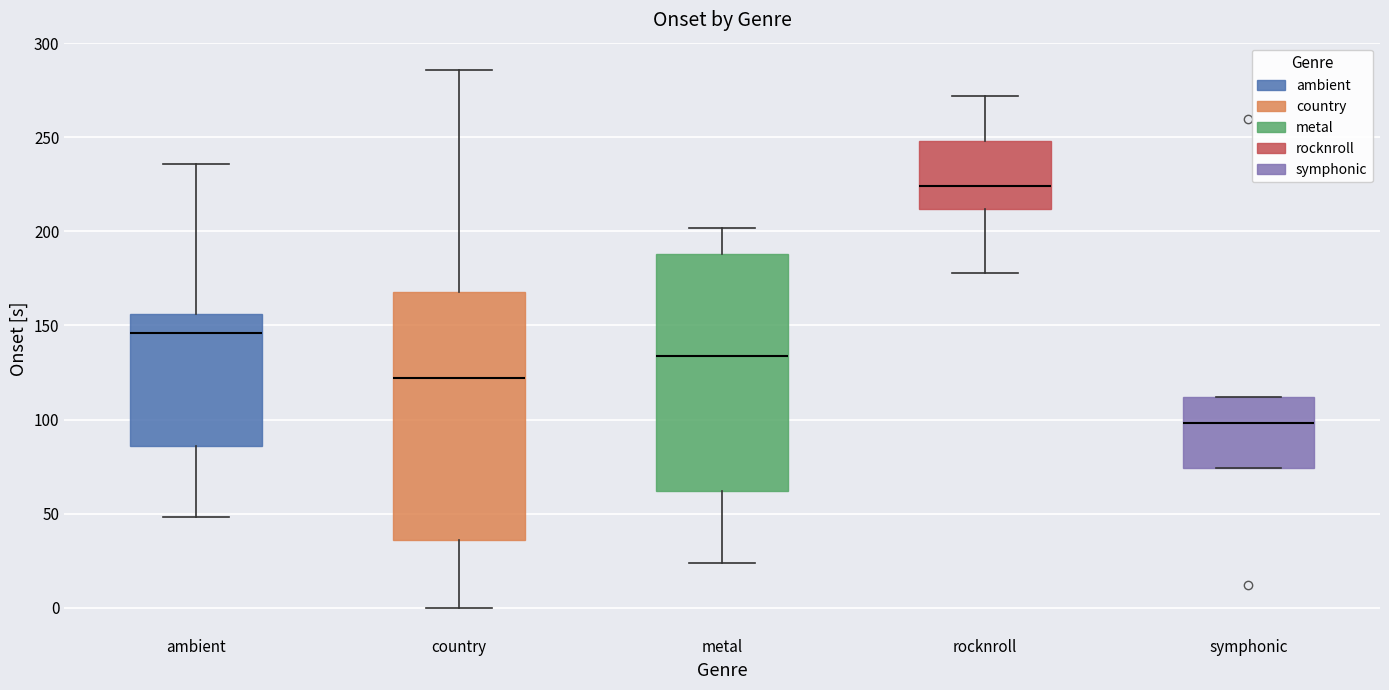

Reading left to right, transcribe this box plot: for each box, give where its median line is, the range the box spans, and where its two whiskers end, as read against the y-axis. The values are not printed on the chart, so give them approximately, as read against the axis.

ambient: median 145, box 85 to 155, whiskers 50 to 235
country: median 120, box 35 to 170, whiskers 0 to 285
metal: median 135, box 60 to 190, whiskers 25 to 200
rocknroll: median 225, box 210 to 250, whiskers 180 to 270
symphonic: median 100, box 75 to 110, whiskers 75 to 110